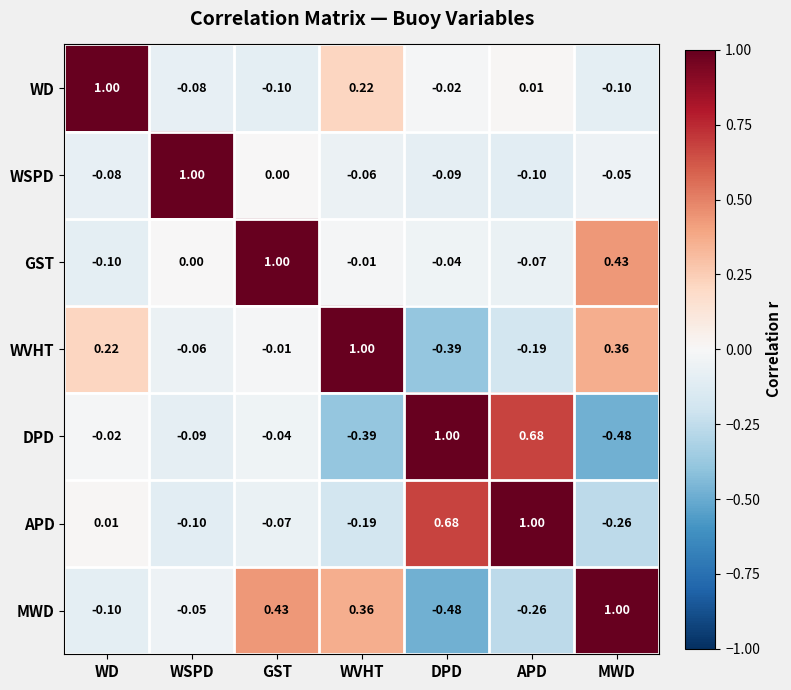

Rank the categories by WSPD value from highest to lowest.

WSPD, GST, MWD, WVHT, WD, DPD, APD